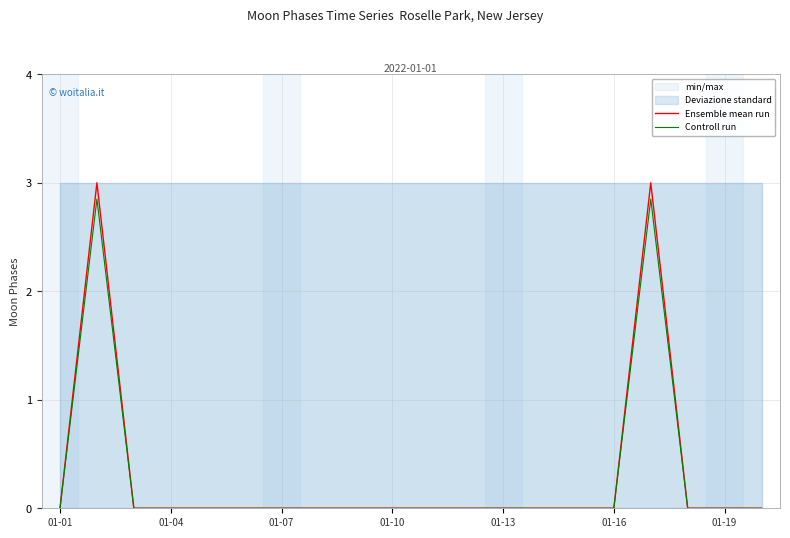

How many lines are shown in the chart?

2